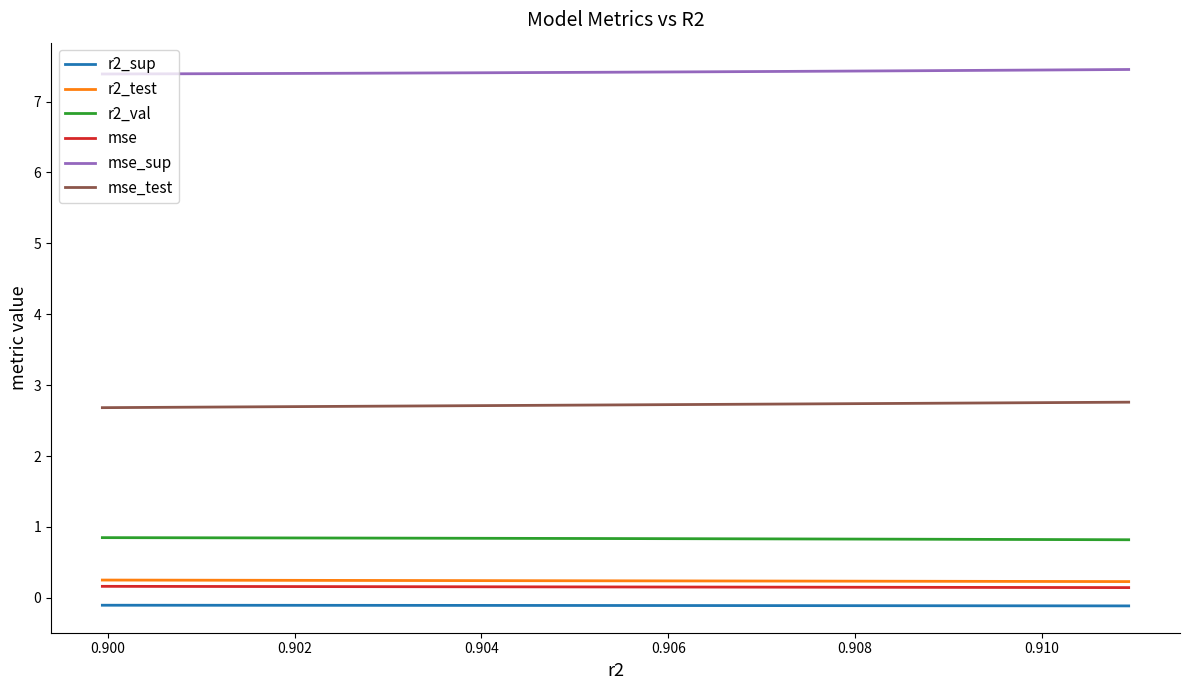

Which series has the largest total across all categories?

mse_sup